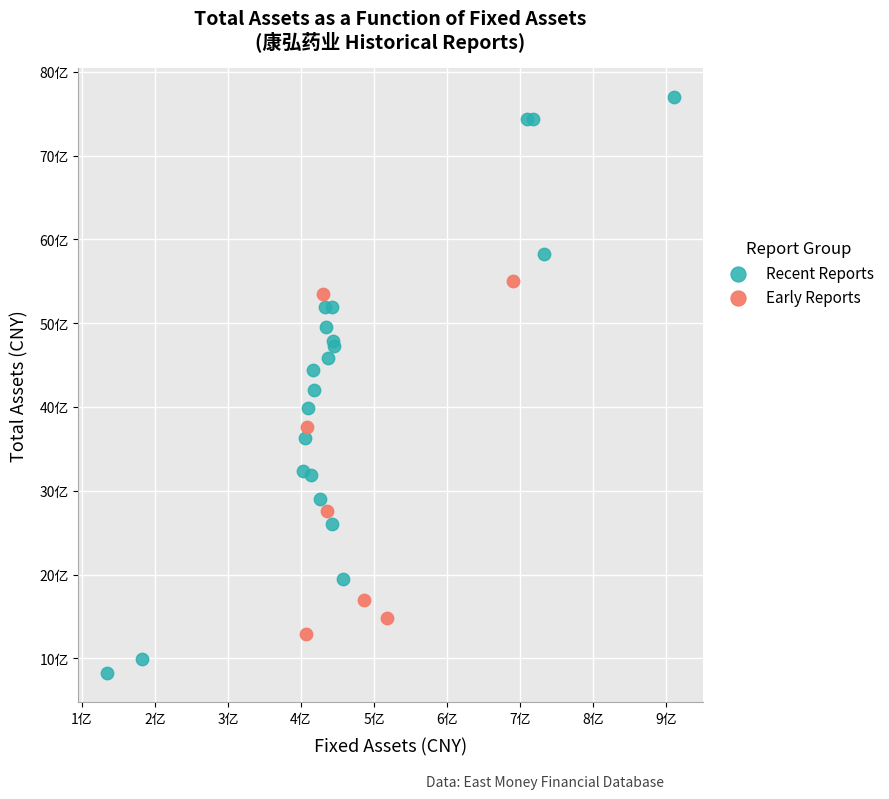

What are all the series names shown in the legend?

Recent Reports, Early Reports